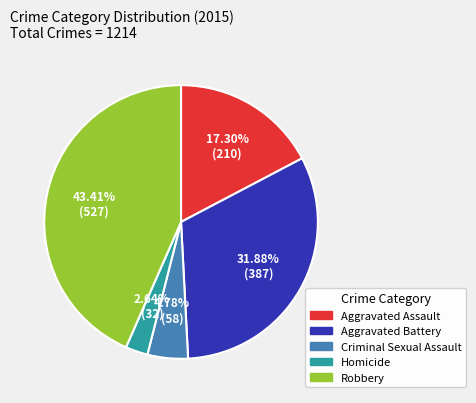

Which has a higher value, Aggravated Assault or Homicide?

Aggravated Assault